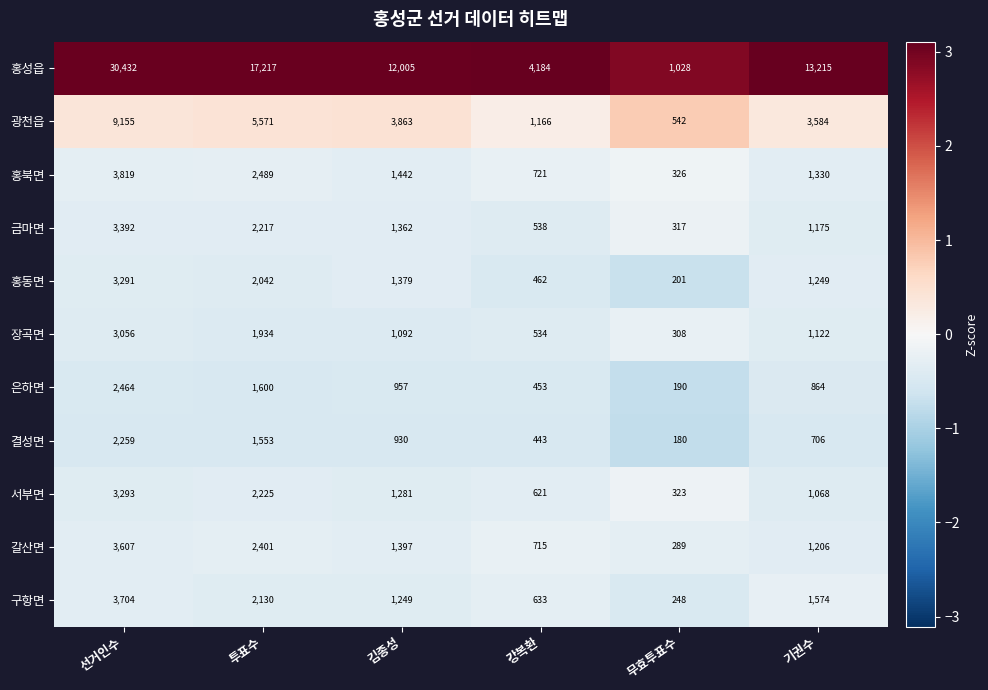

True or false: 구항면 has a value of 3704 at 선거인수.

True